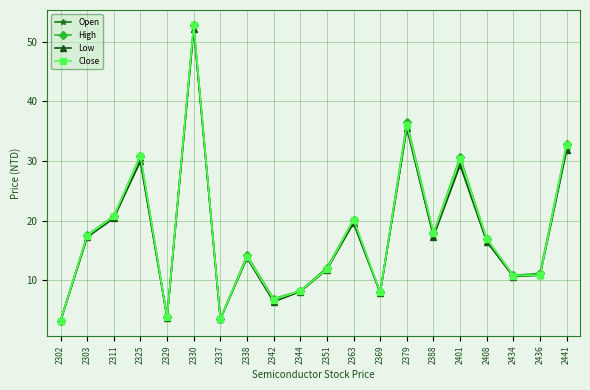

What is the difference between the Open values at 2330 and 2325?

22.3